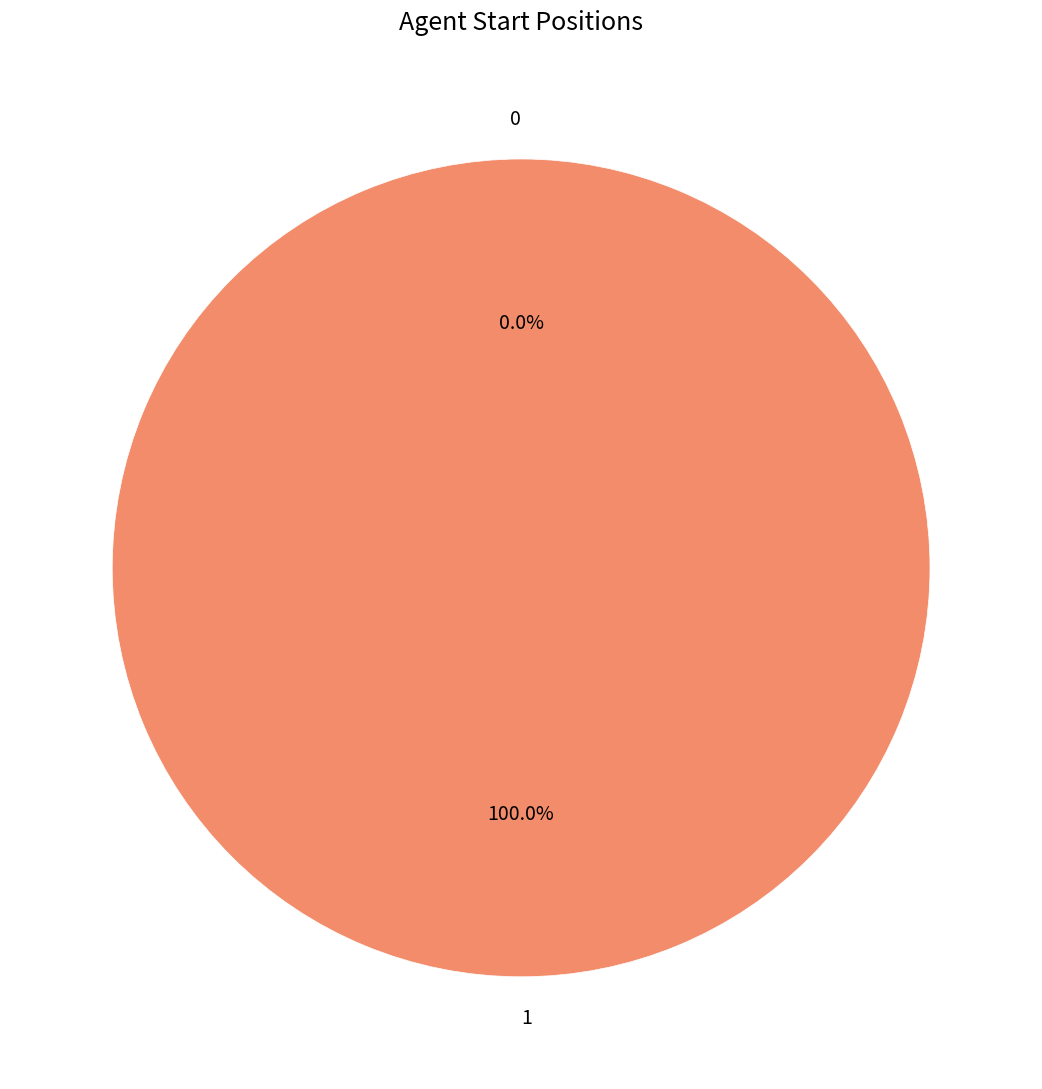

To the nearest percent, what is the difference between the largest and smallest slice percentages?

100%